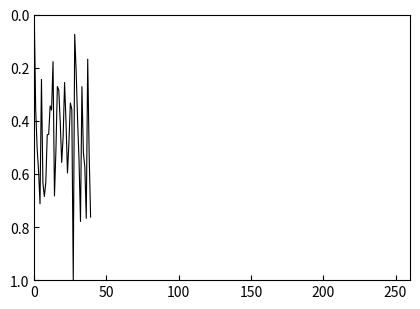

Does the chart display data point markers on the line(s)?

No